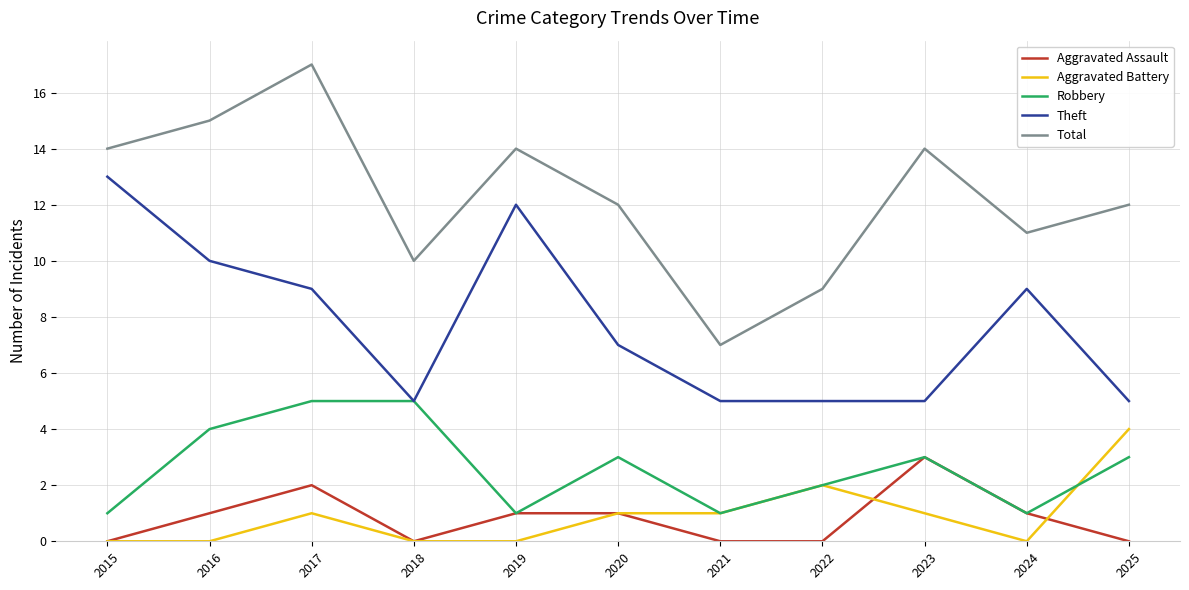

Rank the series by their maximum value, from lowest to highest.

Aggravated Assault, Aggravated Battery, Robbery, Theft, Total